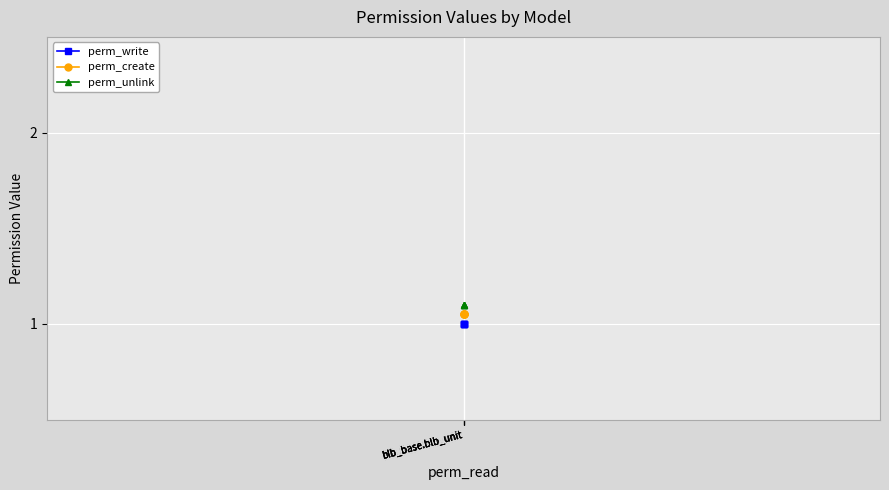

Reading left to right, transcribe all the data shown in this chart.

perm_write: blb_base.blb_unit=1.0	blb_base.blb_unit=1.0	blb_base.blb_unit=1.0	blb_base.blb_unit=1.0
perm_create: blb_base.blb_unit=1.1	blb_base.blb_unit=1.1	blb_base.blb_unit=1.1	blb_base.blb_unit=1.1
perm_unlink: blb_base.blb_unit=1.1	blb_base.blb_unit=1.1	blb_base.blb_unit=1.1	blb_base.blb_unit=1.1